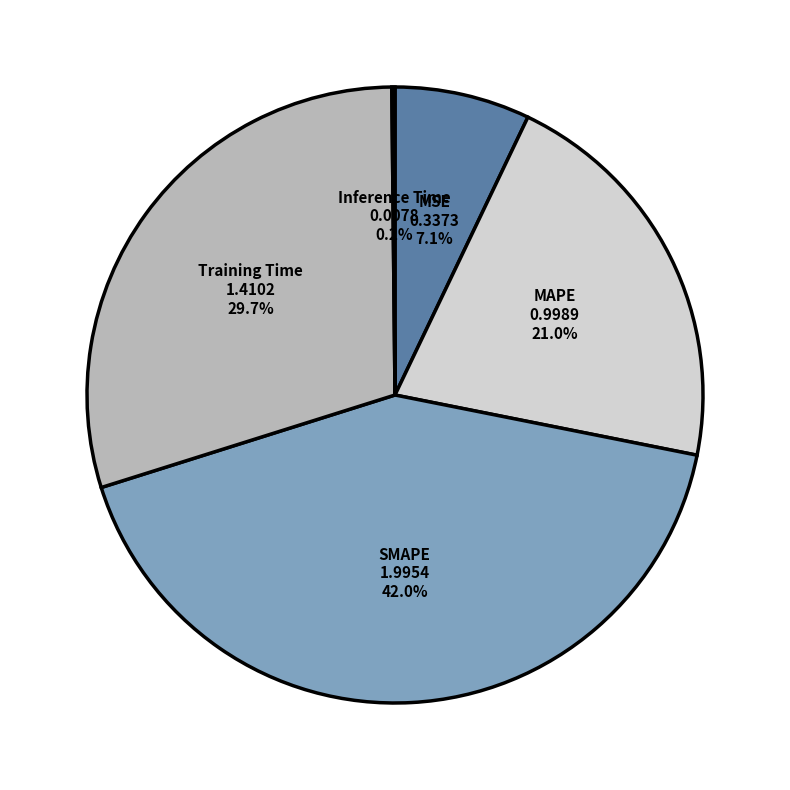

To the nearest percent, what is the difference between the largest and smallest slice percentages?

42%